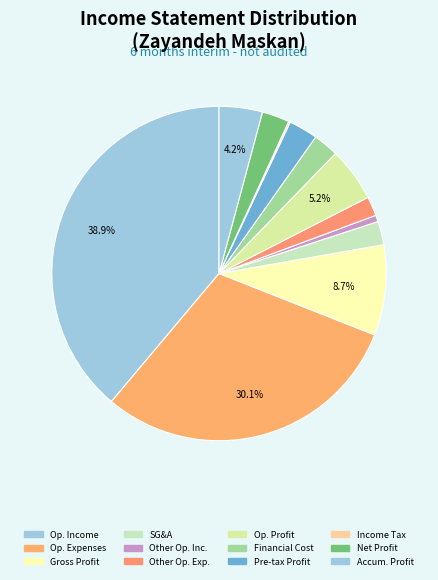

Rank the categories by value from lowest to highest.

income_tax, other_operating_income, other_operating_expenses, selling_general_administrative_expenses, financial_cost, profit_operations_in_progress, profit_operations_in_progress_before_tax, accumulated_profit_beginning_of_period, operating_profit, gross_profit, expenses_of_operating_income, operating_Income